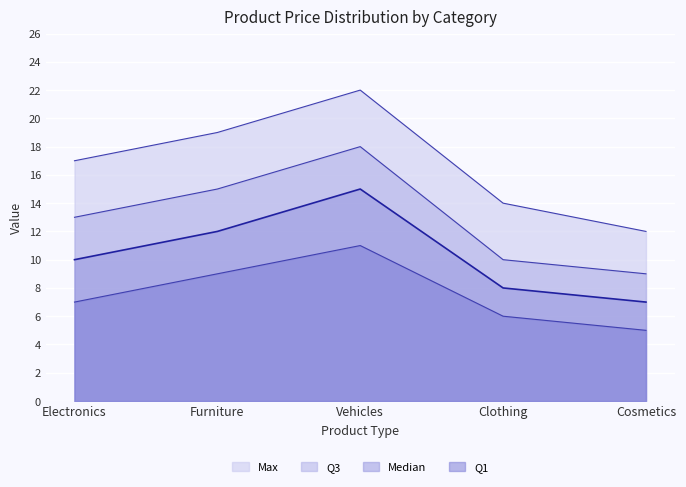

At which category does Max reach its first local peak?

Vehicles